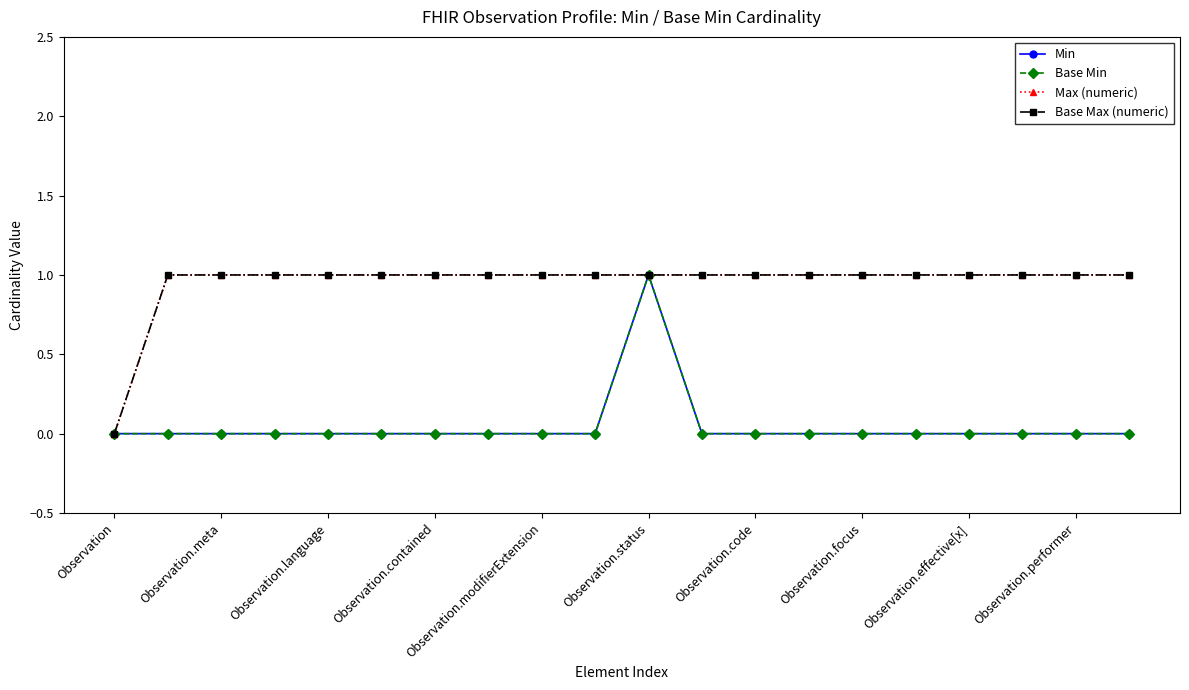

Does the chart have visible grid lines?

No